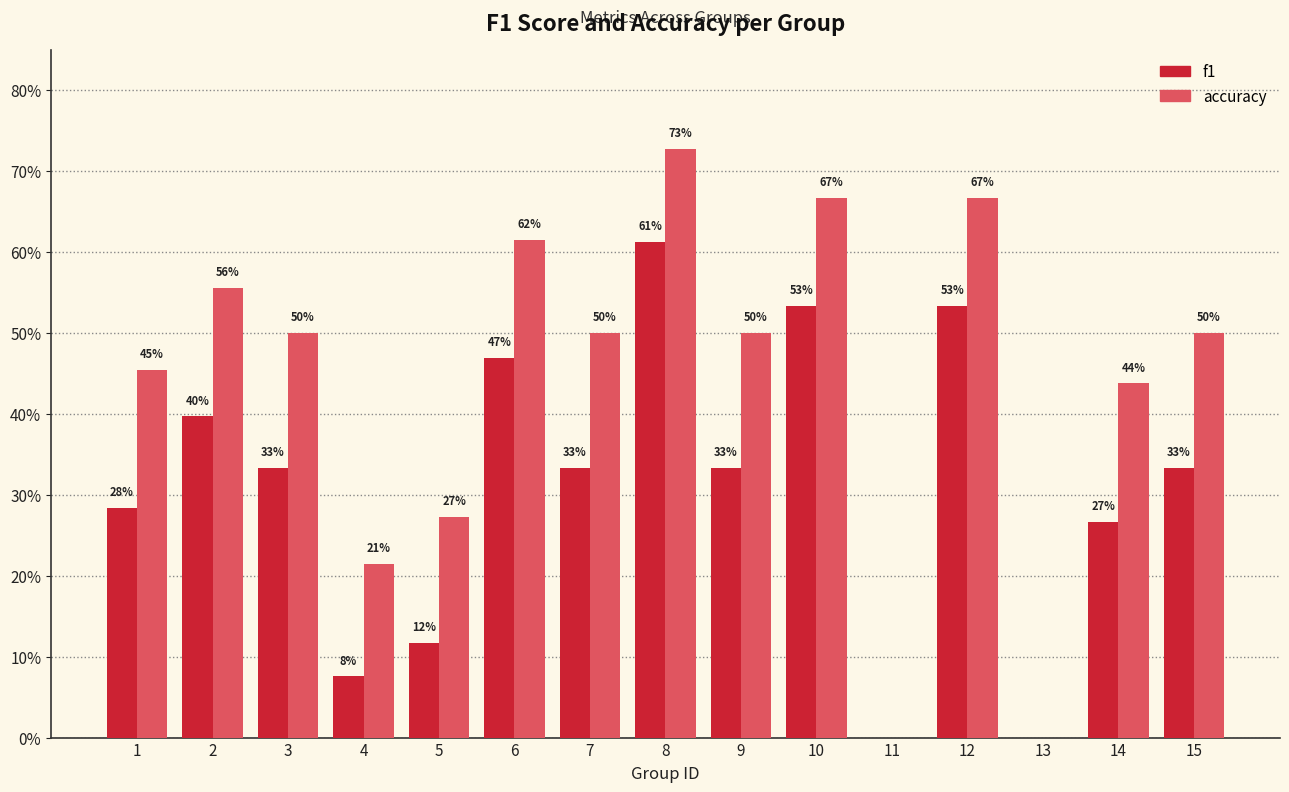

What is the total value across all series at 10?

1.2